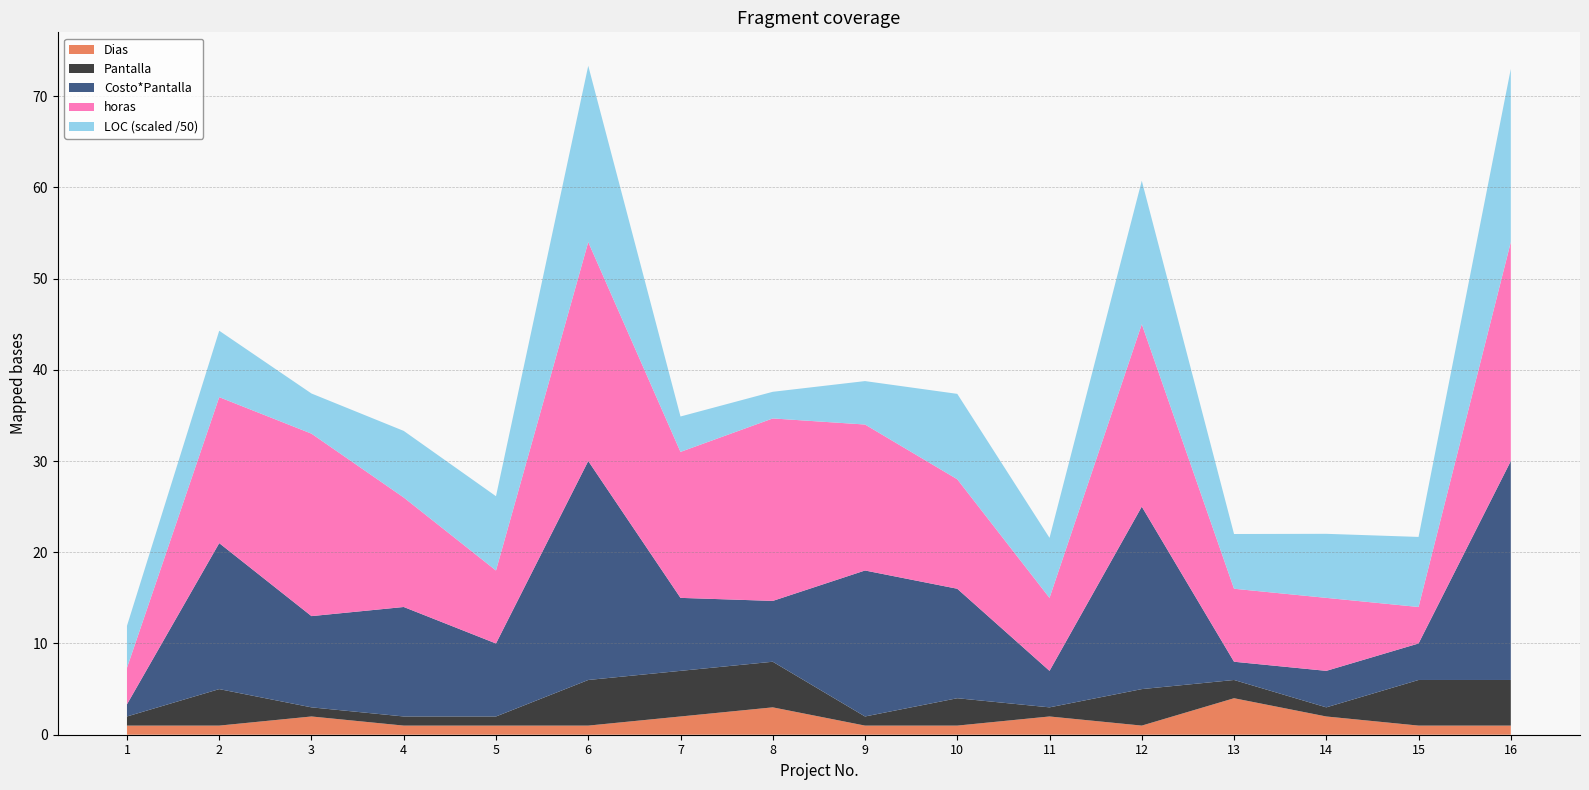

What is the total value across all series at 7?

34.9